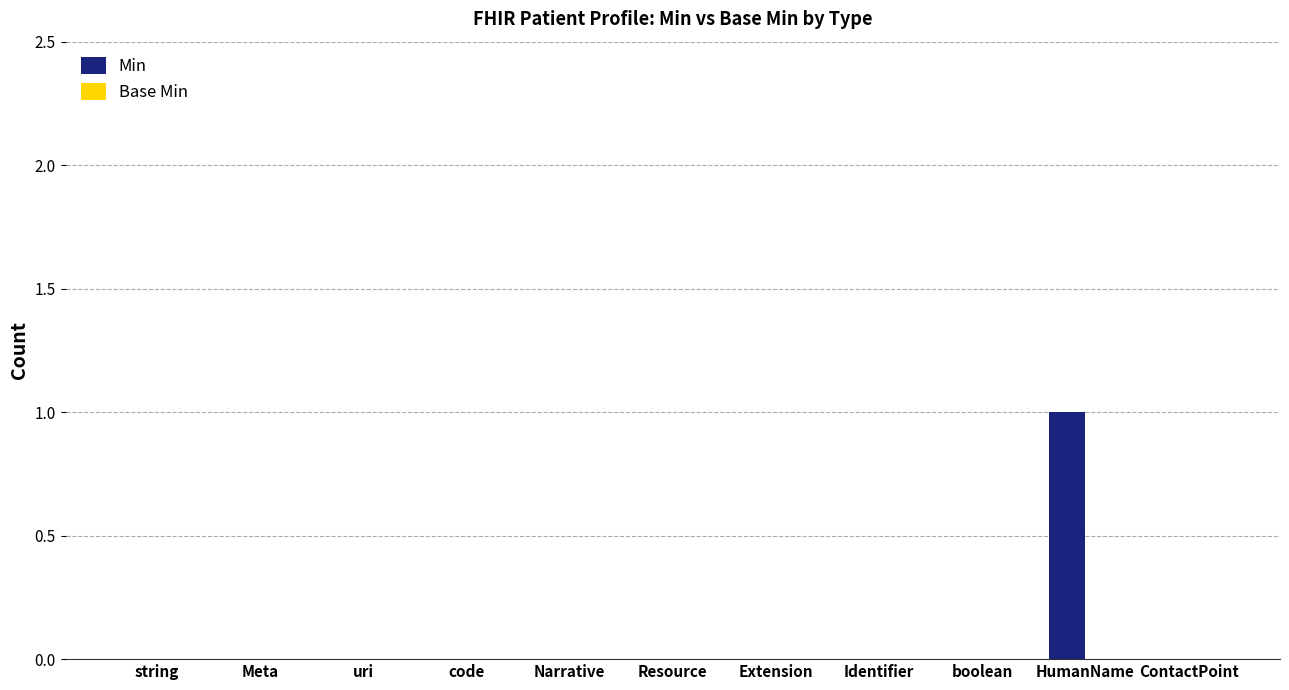

At which category does the chart reach its peak across all series?

HumanName